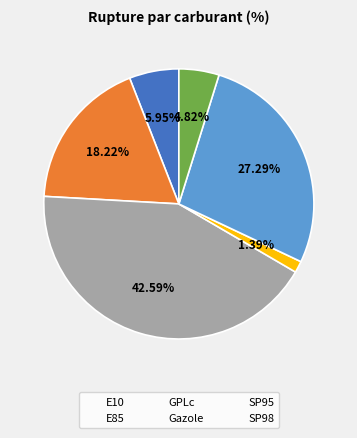

Between E10 and E85, which is larger?

E85